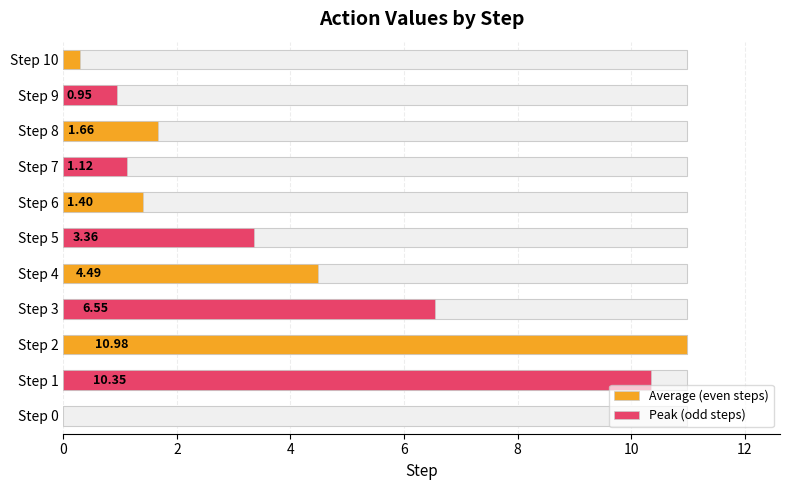

The chart shows a value of 0.6 at 7. True or false?

False